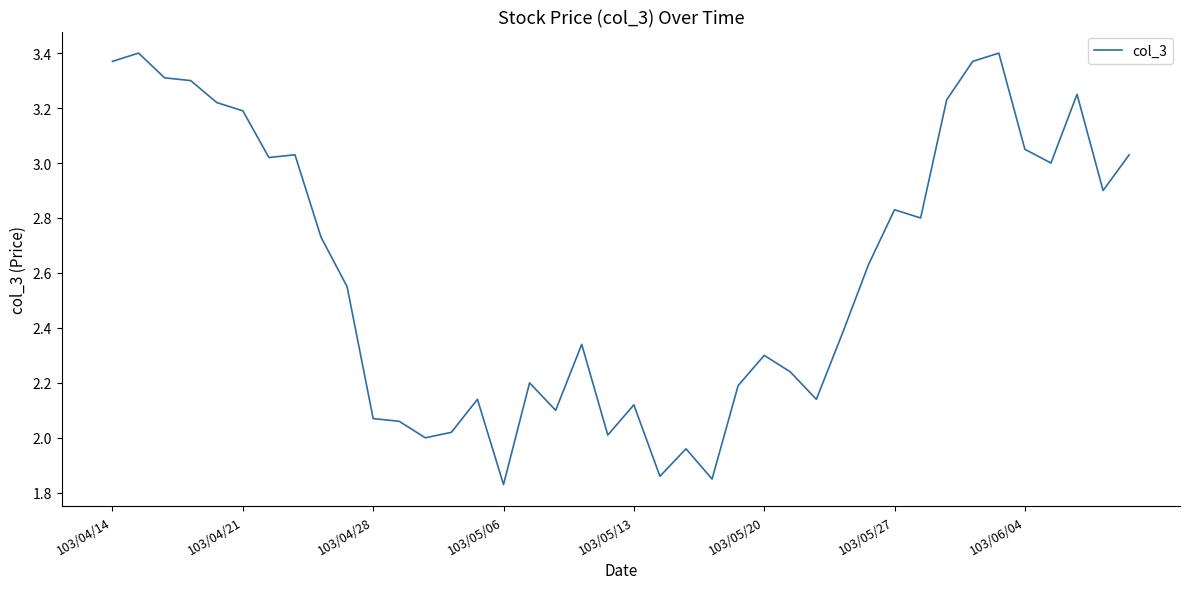

What is the difference between the maximum and minimum values?

1.6